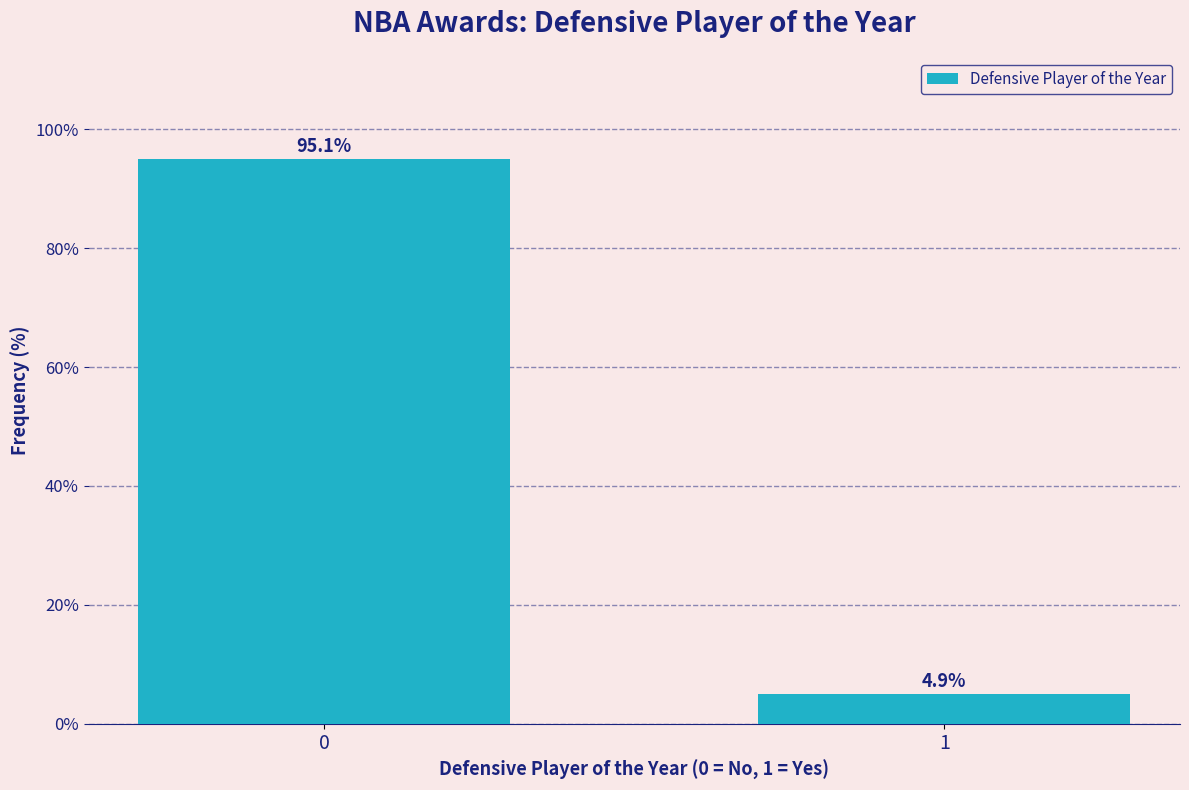

Reading left to right, what are all the values shown in this chart?

0=95.1	1=4.9